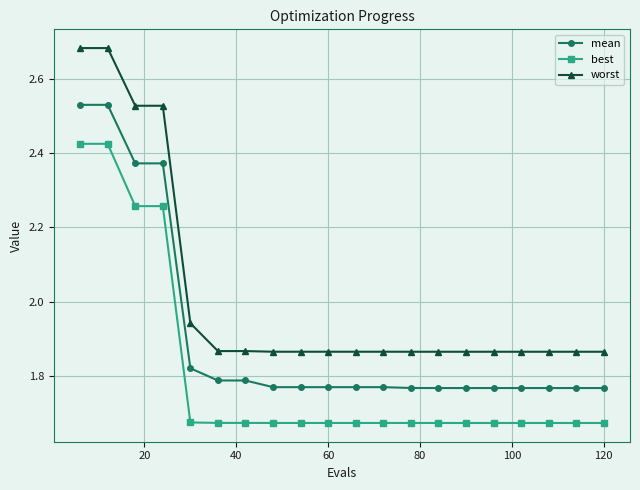

Which series has the widest spread of values?

worst